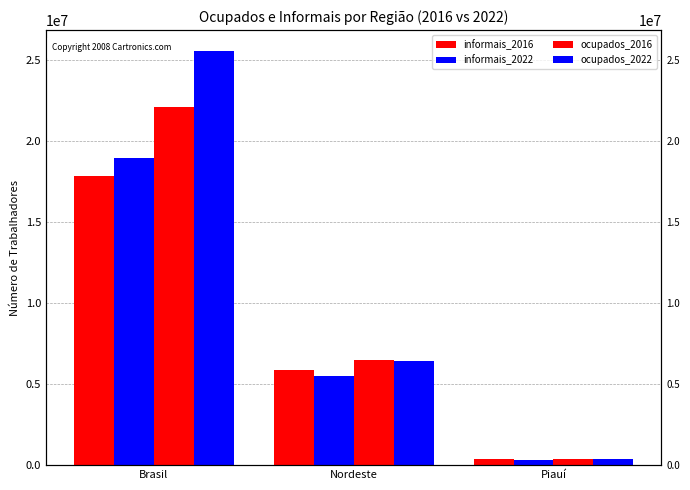

Between Nordeste and Piauí, which series saw the biggest shift?

ocupados_2016